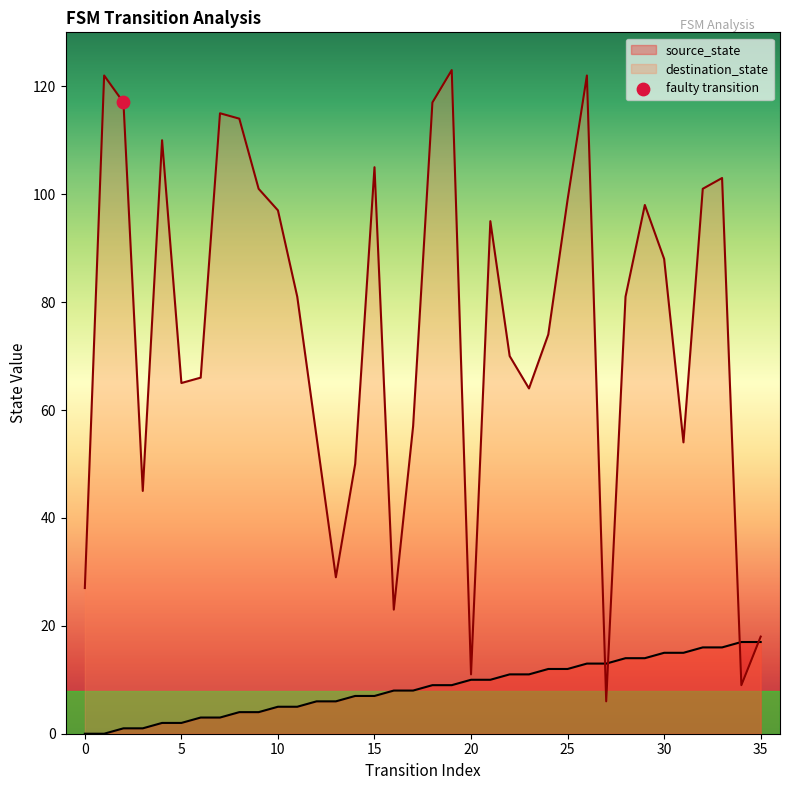

What are all the series names shown in the legend?

source_state, destination_state